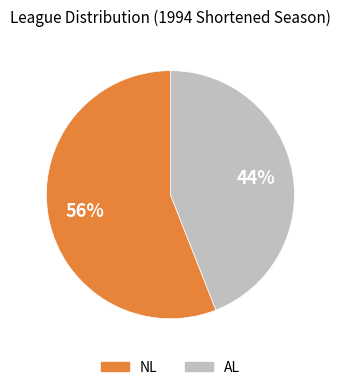

To the nearest percent, what portion does AL represent?

44%